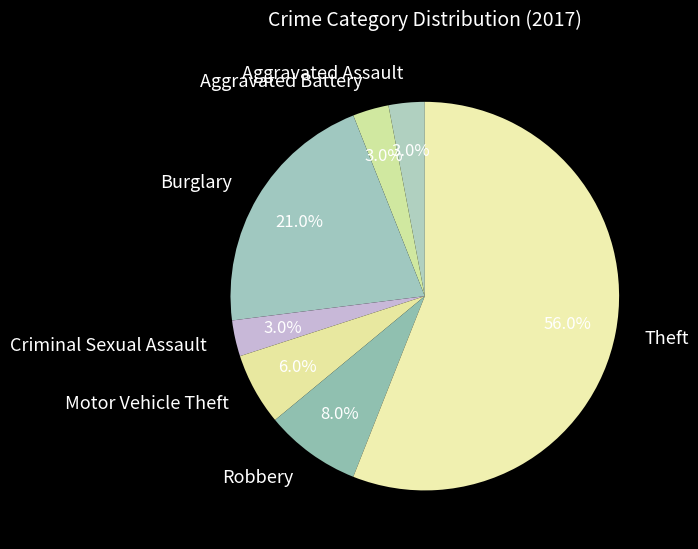

Count the number of slices in the pie.

7